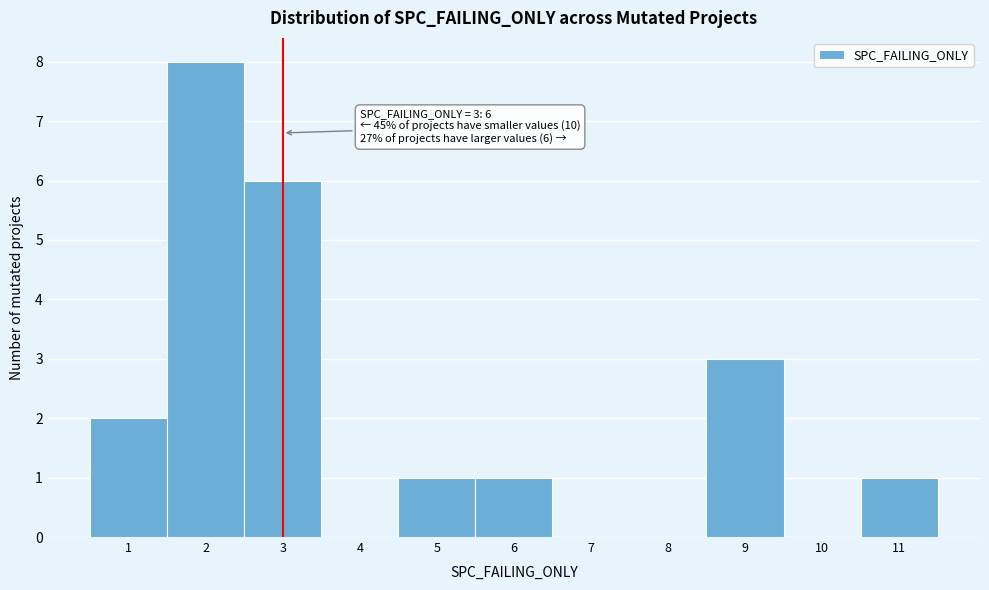

Over which range of the x-axis is the bar tallest?

1.5 to 2.5